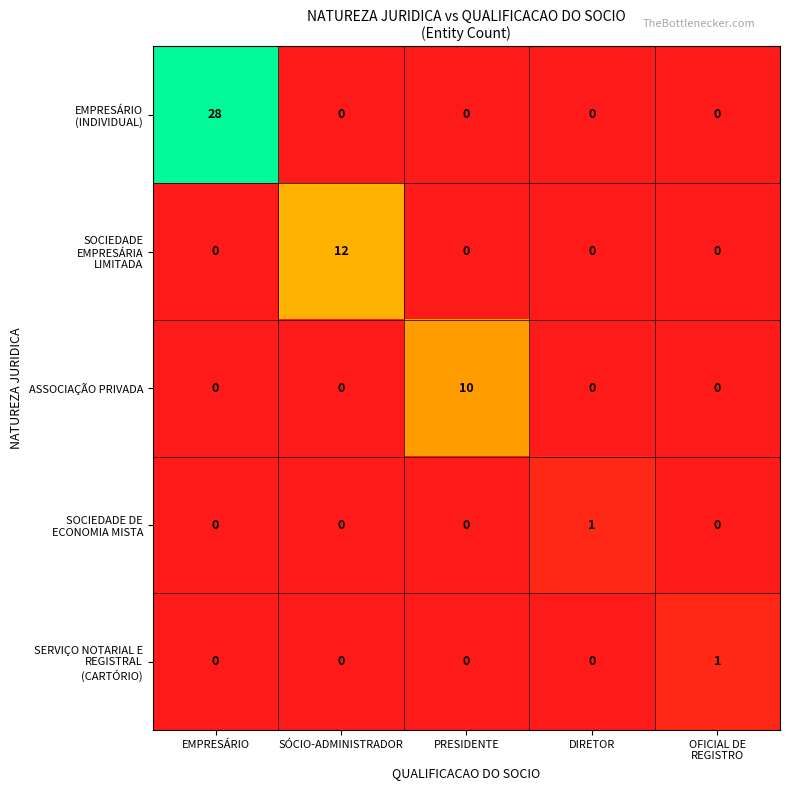

What is the total value across all series at EMPRESÁRIO?

28